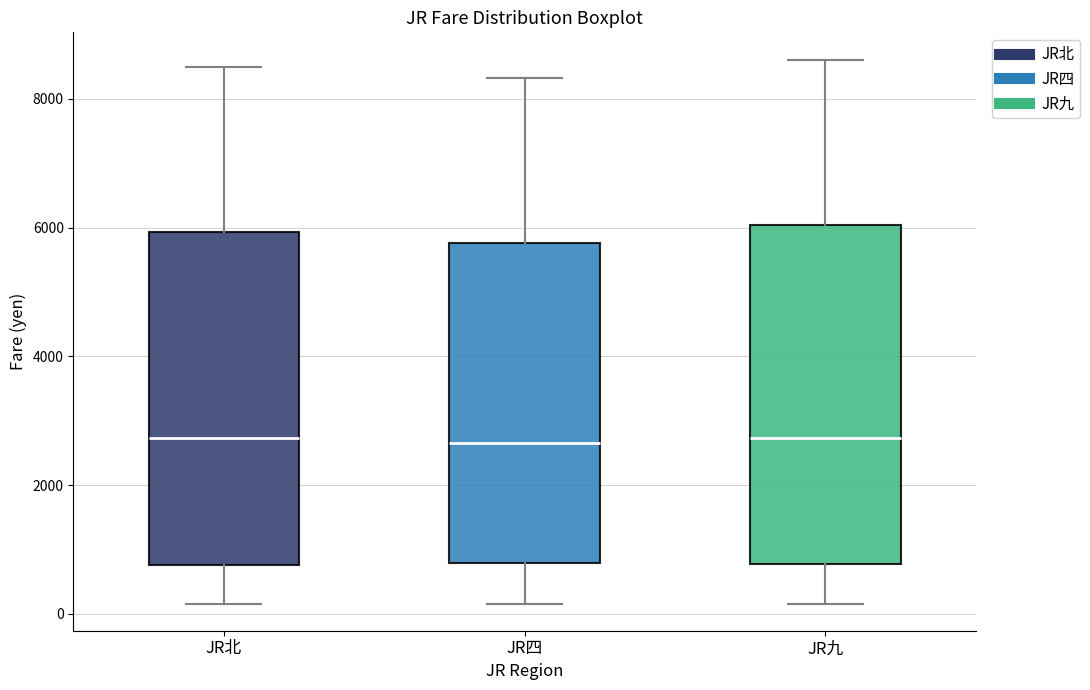

Reading left to right, transcribe this box plot: for each box, give where its median line is, the range the box spans, and where its two whiskers end, as read against the y-axis. The values are not printed on the chart, so give them approximately, as read against the axis.

JR北: median 2800, box 800 to 6000, whiskers 200 to 8600
JR四: median 2600, box 800 to 5800, whiskers 200 to 8400
JR九: median 2800, box 800 to 6000, whiskers 200 to 8600